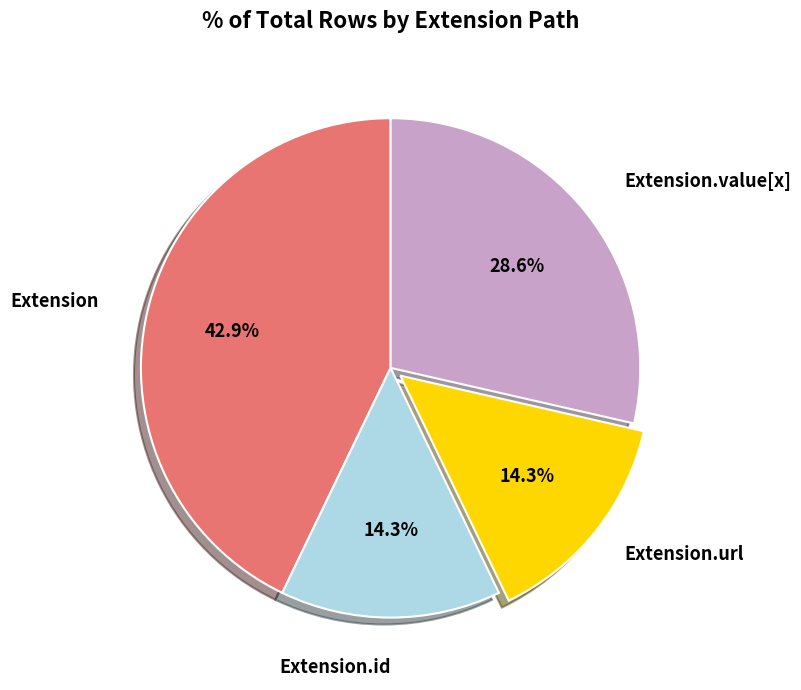

Does any single category account for the majority?

No